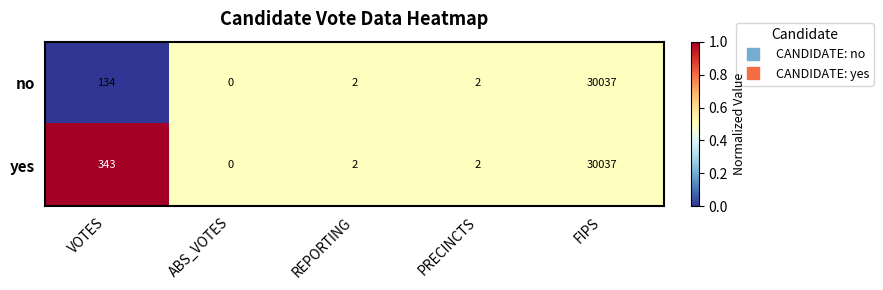

What is the difference between the no values at PRECINCTS and VOTES?

132